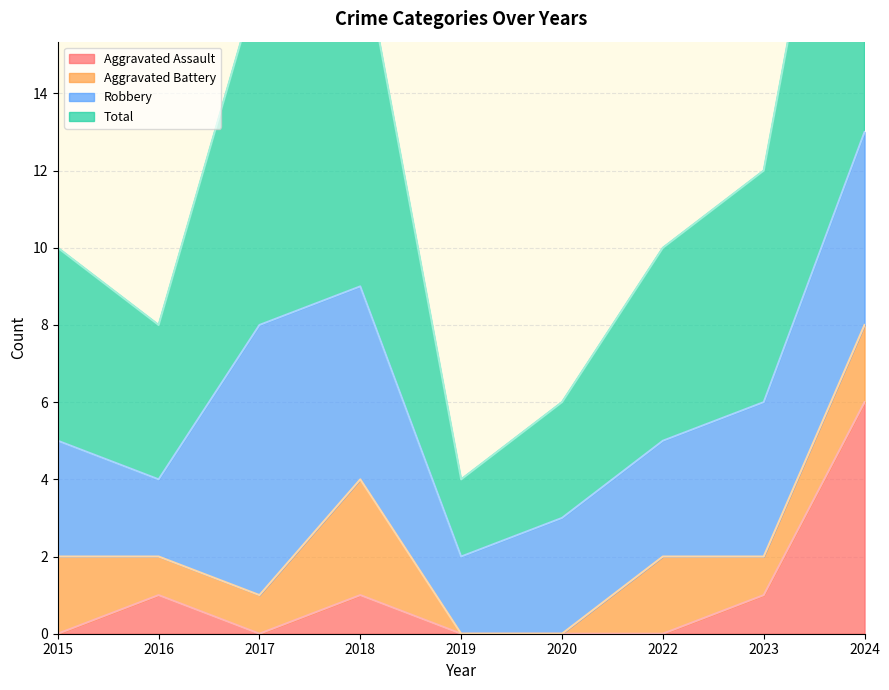

The value of Aggravated Assault at 2018 is 0. True or false?

False